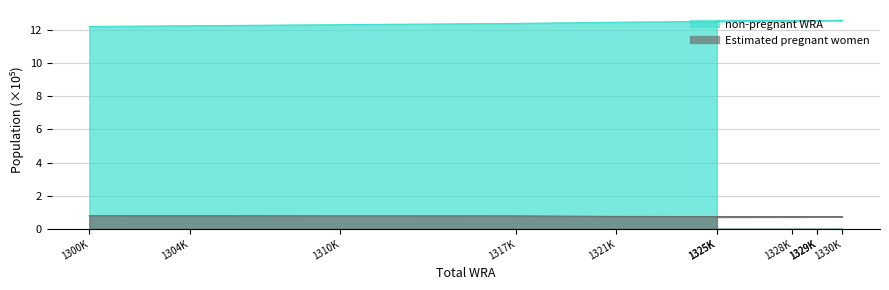

Read the non-pregnant WRA value at 1325K.

12.5